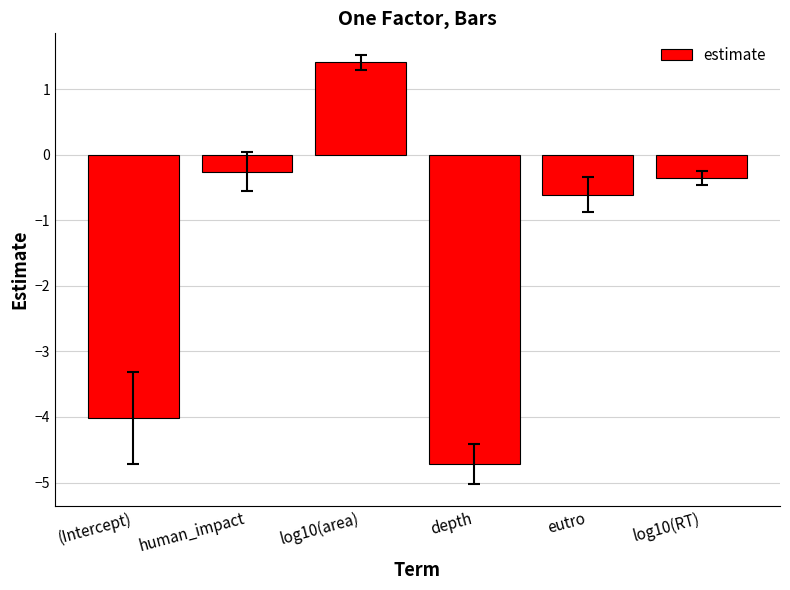

The chart shows a value of -0.2 at eutro. True or false?

False